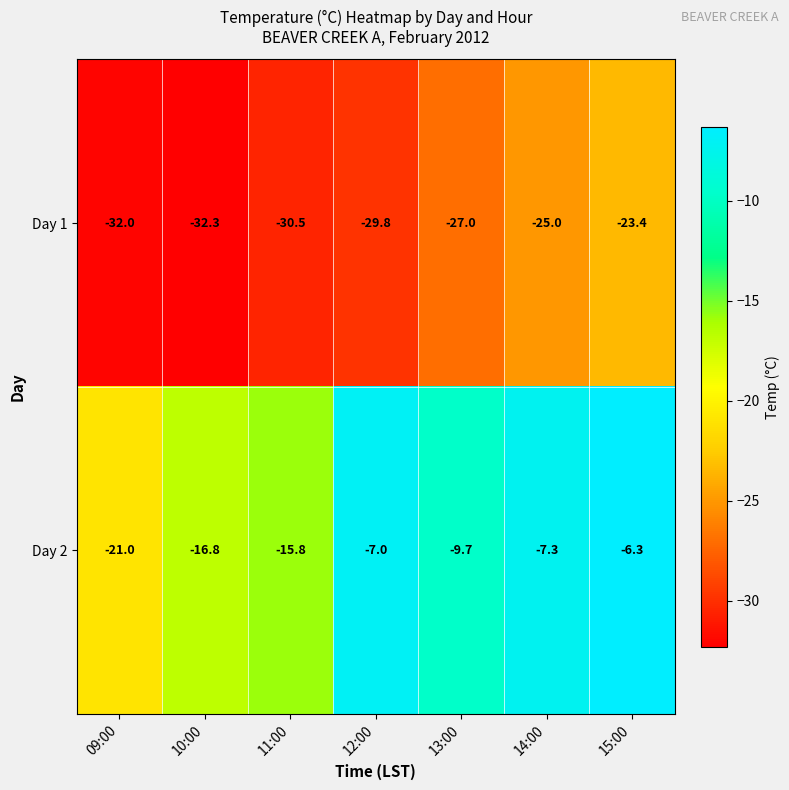

Rank the categories by Day 2 value from lowest to highest.

09:00, 10:00, 11:00, 13:00, 14:00, 12:00, 15:00